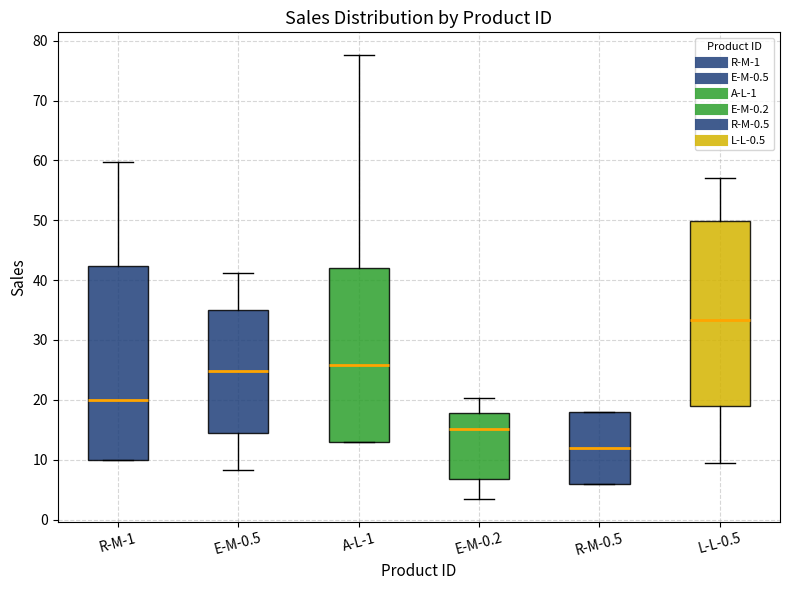

Which box has the highest median line?

L-L-0.5